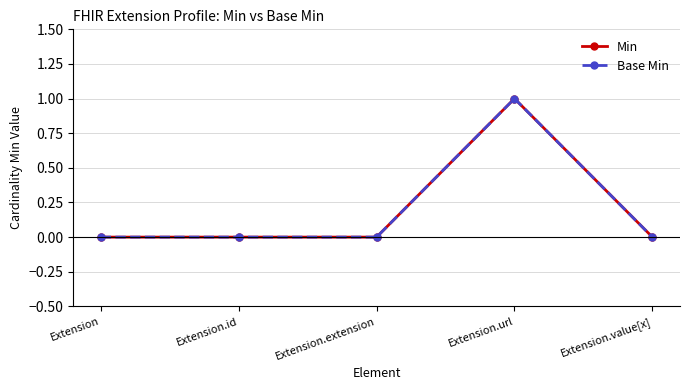

Does the chart have visible grid lines?

Yes